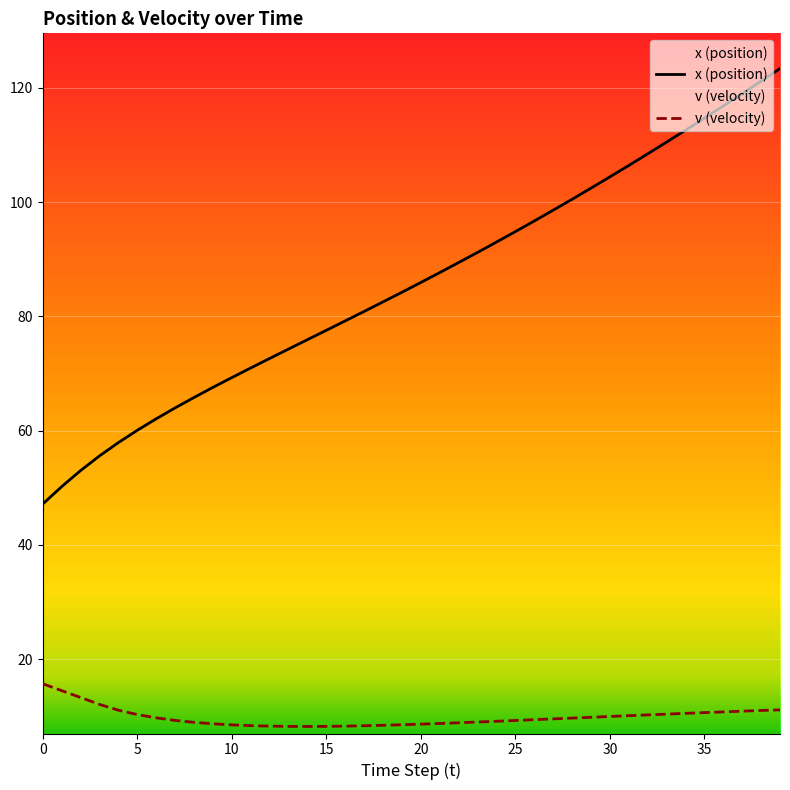

Rank the categories by x (position) value from highest to lowest.

39, 38, 37, 36, 35, 34, 33, 32, 31, 30, 29, 28, 27, 26, 25, 24, 23, 22, 21, 20, 19, 18, 17, 16, 15, 14, 13, 12, 11, 10, 9, 8, 7, 6, 5, 4, 3, 2, 1, 0